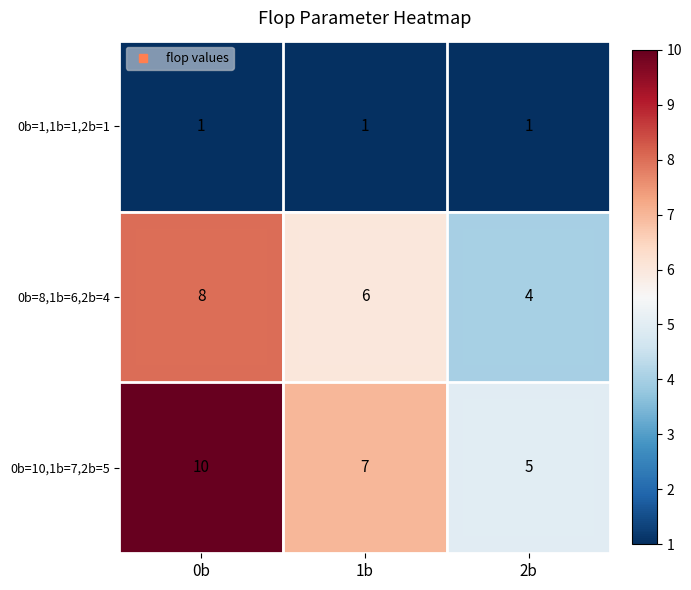

What is the spread (max minus min) of values at 0b?

9